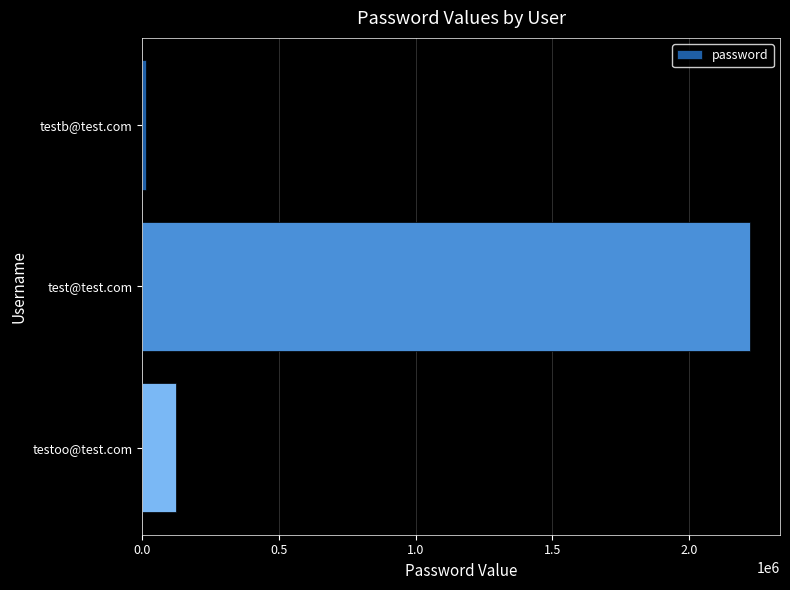

How many series are shown in this chart?

1